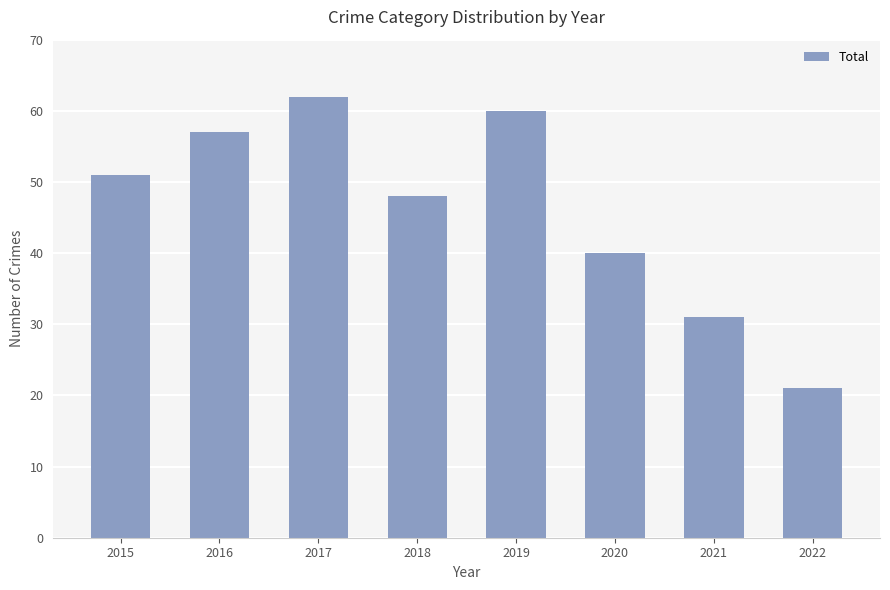

What is the difference between the values at 2020 and 2019?

20